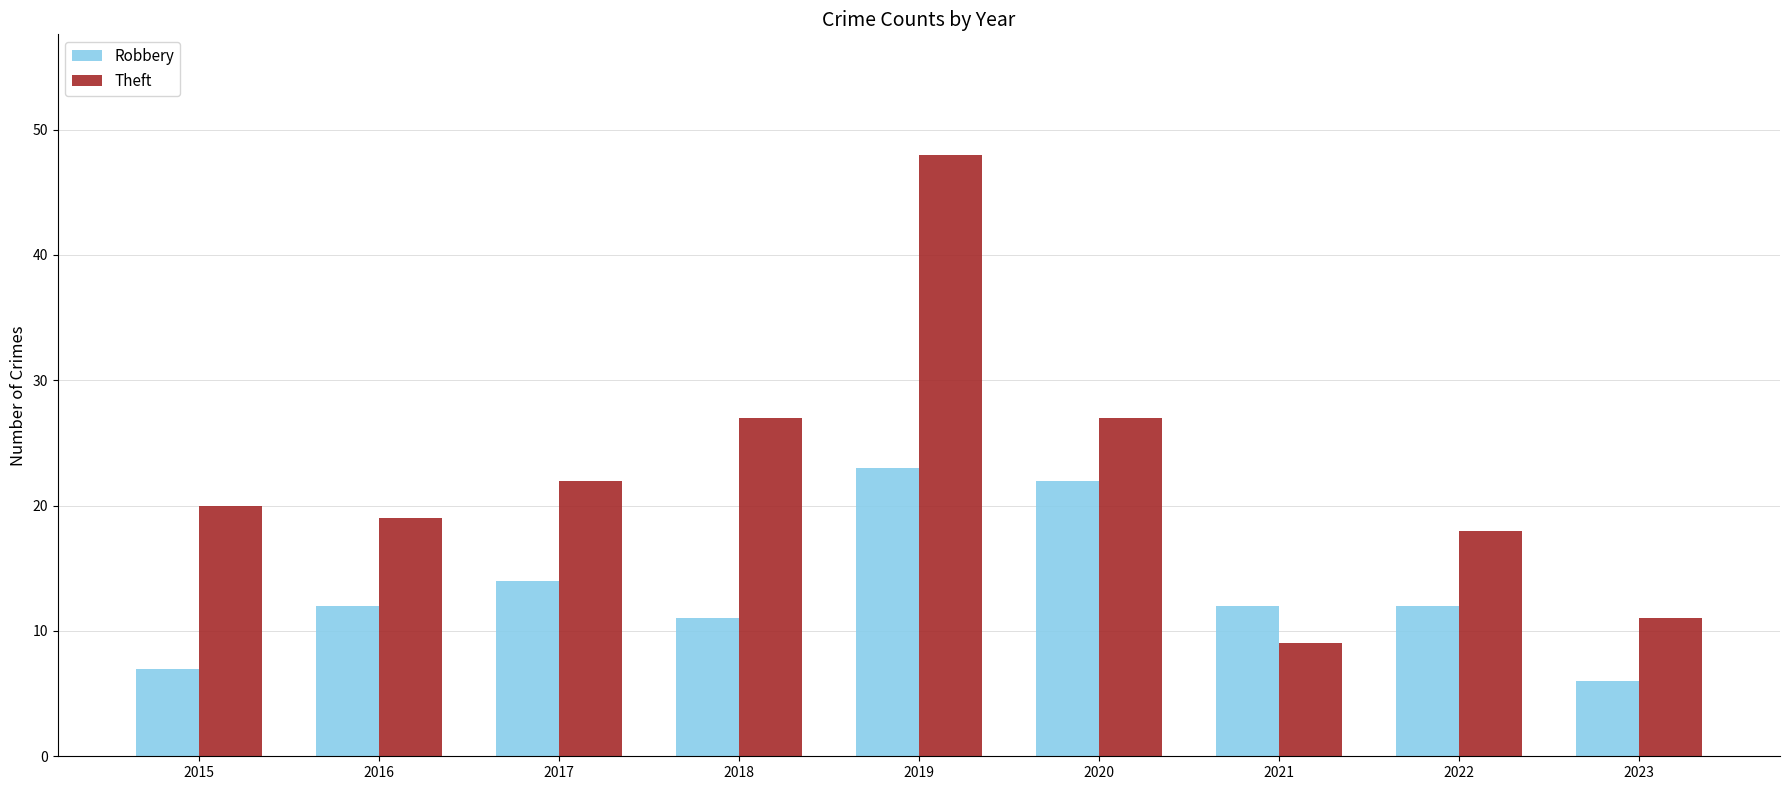

The Robbery series shows 6 at 2023. True or false?

True